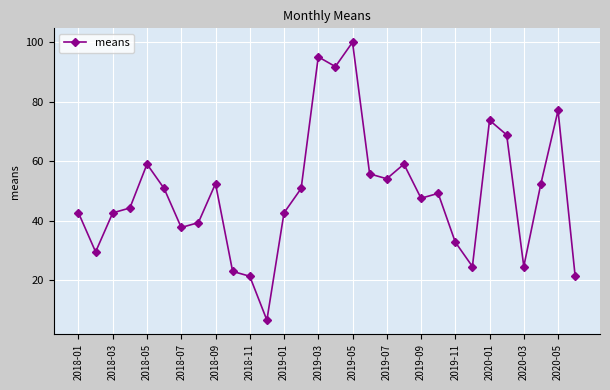

How many categories are shown in the chart?

30